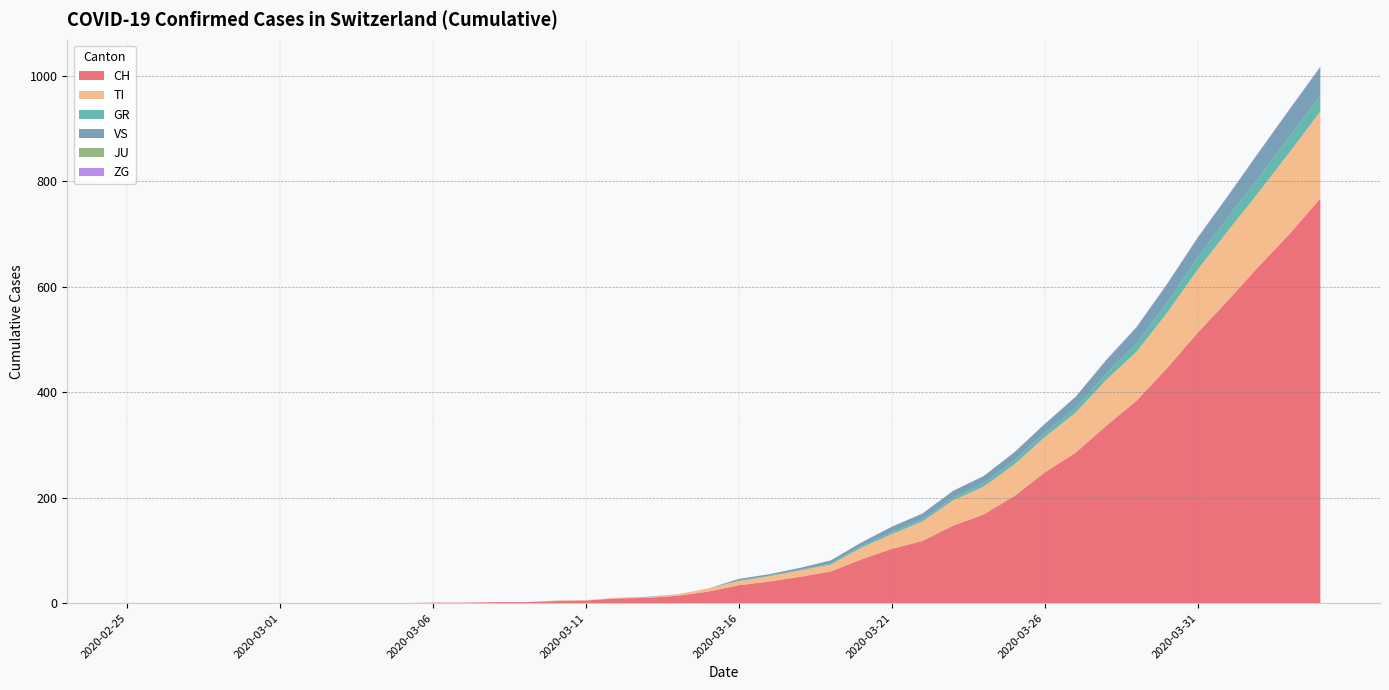

Reading left to right, transcribe all the data shown in this chart.

CH: 0	0	0	0	0	0	0	0	0	0	1	1	2	2	4	5	9	10	14	22	34	41	50	60	83	103	118	147	168	203	248	285	336	384	446	513	575	639	700	767
TI: 0	0	0	0	0	0	0	0	0	0	0	0	0	0	1	1	1	1	3	6	8	10	12	13	22	28	37	48	53	60	67	76	87	93	105	120	132	141	155	165
GR: 0	0	0	0	0	0	0	0	0	0	0	0	0	0	0	0	0	0	0	0	1	1	1	2	3	4	4	5	6	8	8	9	12	15	19	23	26	28	30	30
VS: 0	0	0	0	0	0	0	0	0	0	0	0	0	0	0	0	0	1	0	0	3	3	4	6	7	10	11	13	14	15	17	21	25	31	35	37	40	47	51	53
JU: 0	0	0	0	0	0	0	0	0	0	0	0	0	0	0	0	0	0	0	0	0	0	0	0	0	0	0	0	0	0	0	0	0	0	0	0	0	0	0	0
ZG: 0	0	0	0	0	0	0	0	0	0	0	0	0	0	0	0	0	0	0	0	0	0	0	0	0	0	0	0	0	0	0	0	1	1	1	1	1	1	1	2